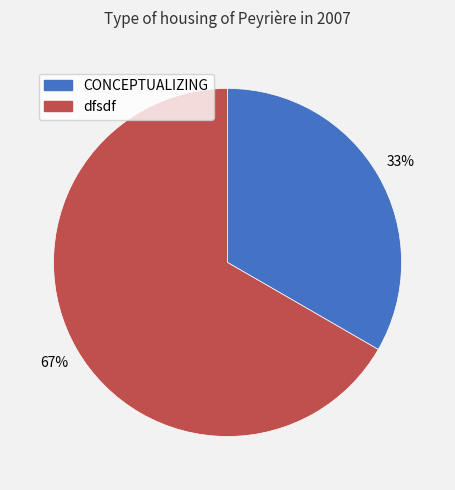

To the nearest percent, what is the average slice percentage?

50%